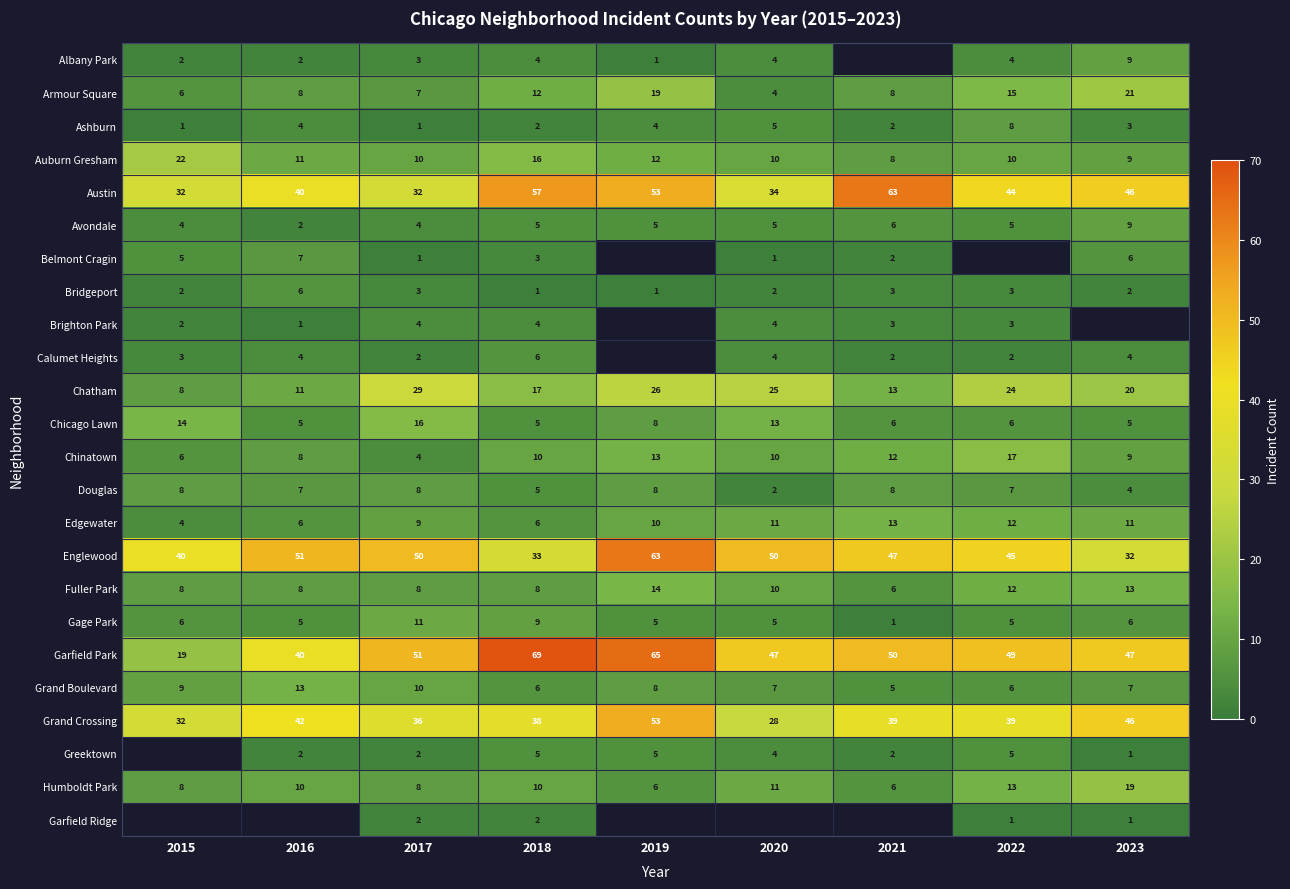

Read the Armour Square value at 2021.

8